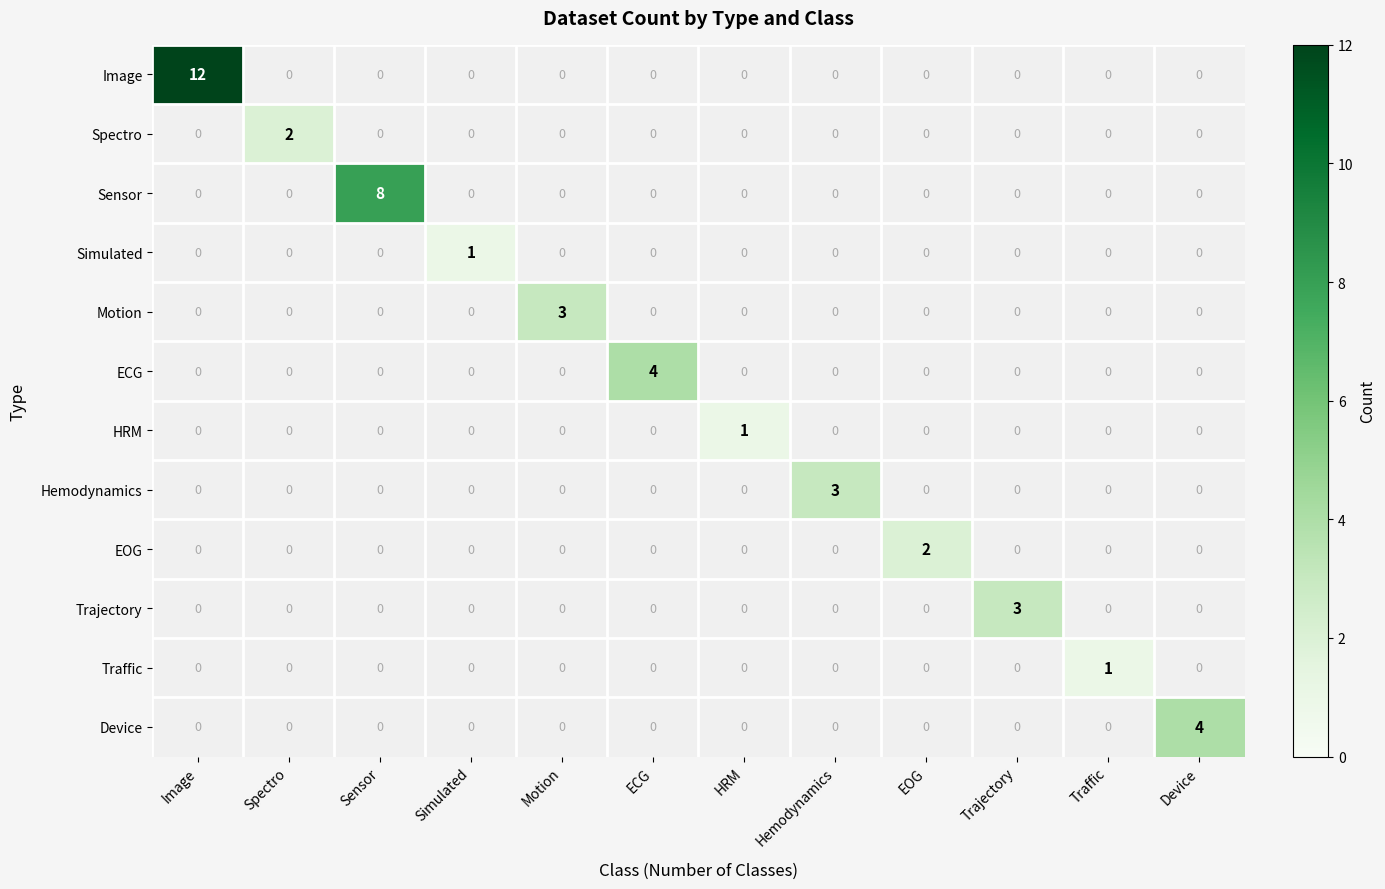

The Image series shows 0 at Motion. True or false?

True